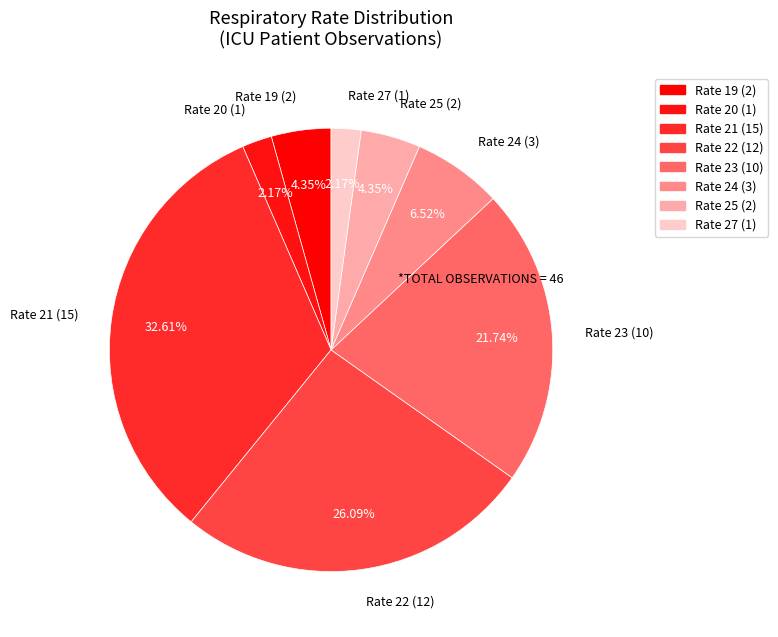

Combined, do Rate 27 (1) and Rate 23 (10) account for over 50%?

No